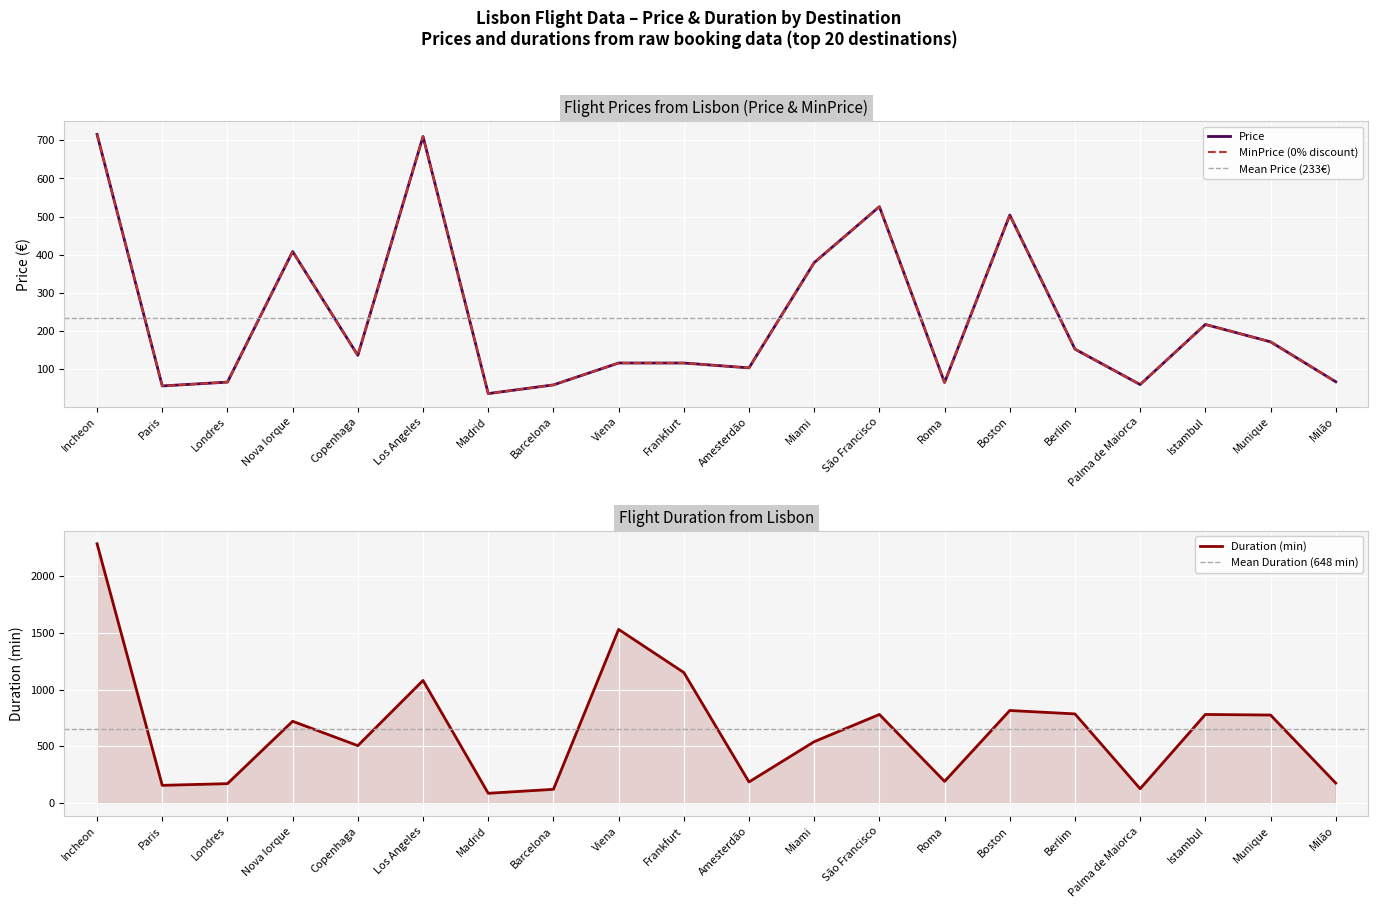

The value of Duration at Palma de Maiorca is 125.0. True or false?

True